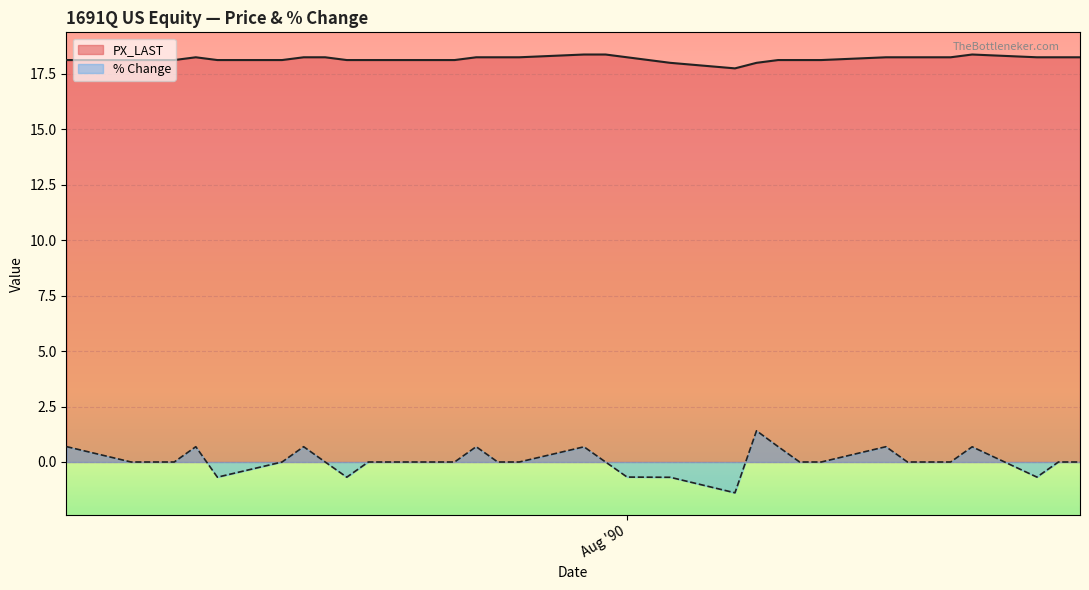

True or false: % Change and PX_LAST cross at least once.

False